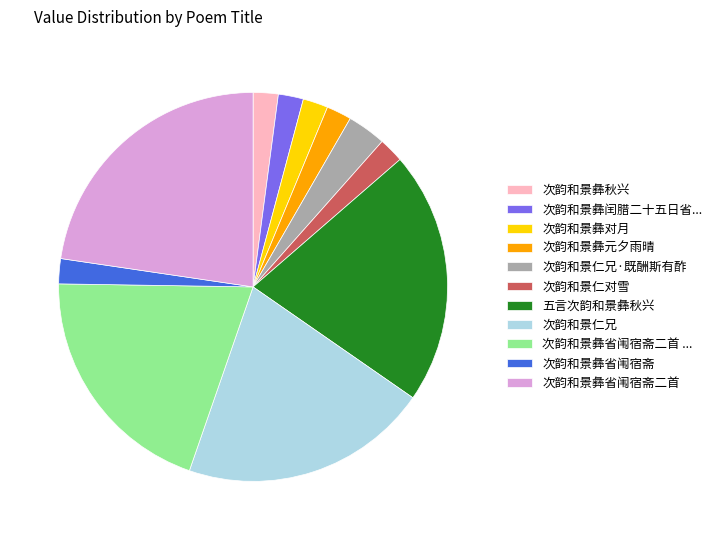

Which has a higher value, 次韵和景仁对雪 or 次韵和景彝省闱宿斋二首 ...?

次韵和景彝省闱宿斋二首 ...